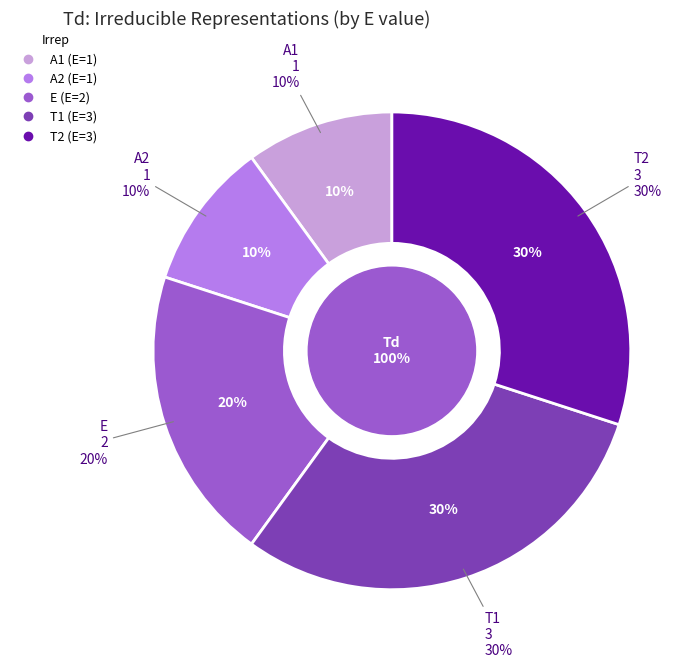

Does T1 represent more than half of the total?

No